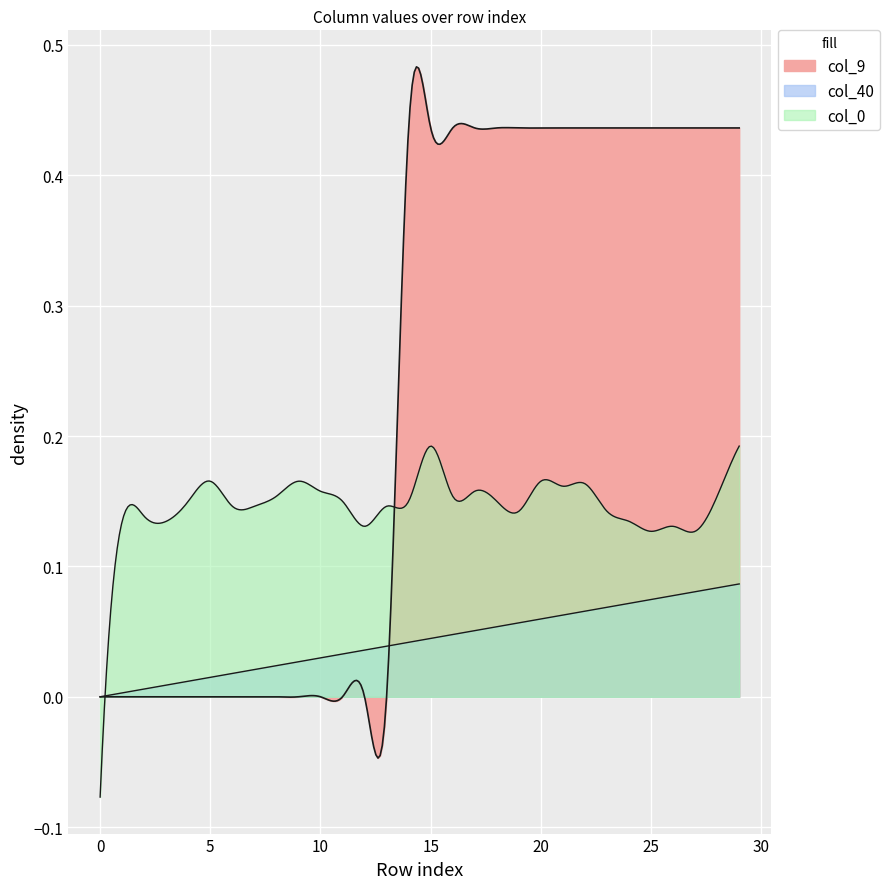

At which label does col_9 reach its peak?

14